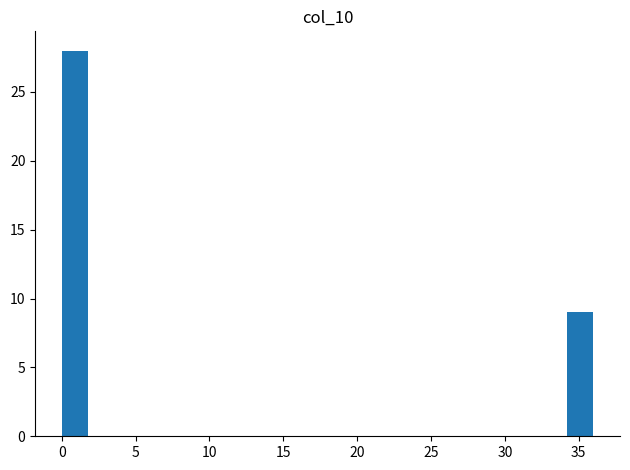

Around what value on the x-axis is the tallest bar? Give the approximate position of its centre, as read against the axis.

1.0